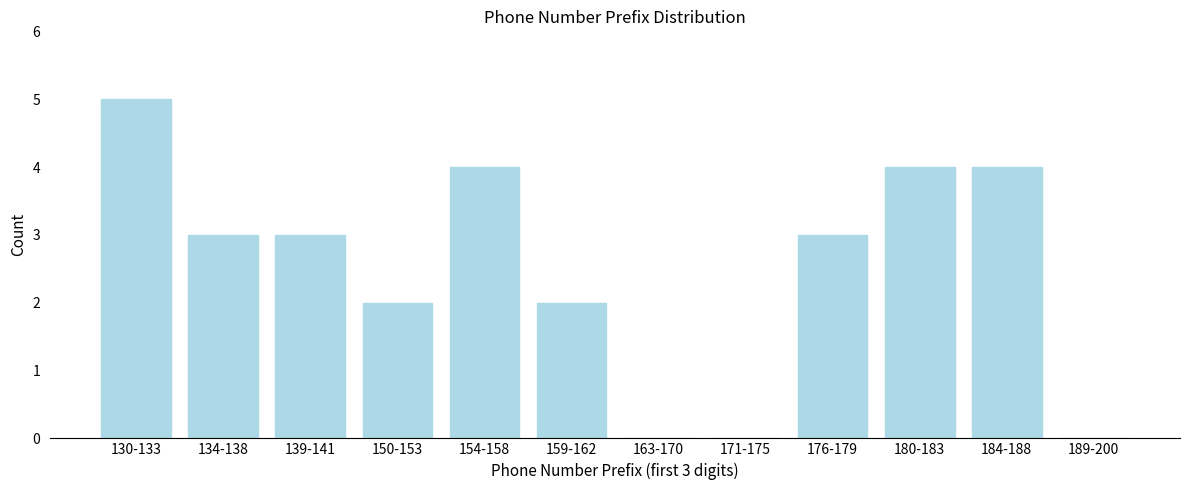

Reading left to right, extract all data points from this chart.

130-133=5	134-138=3	139-141=3	150-153=2	154-158=4	159-162=2	163-170=0	171-175=0	176-179=3	180-183=4	184-188=4	189-200=0